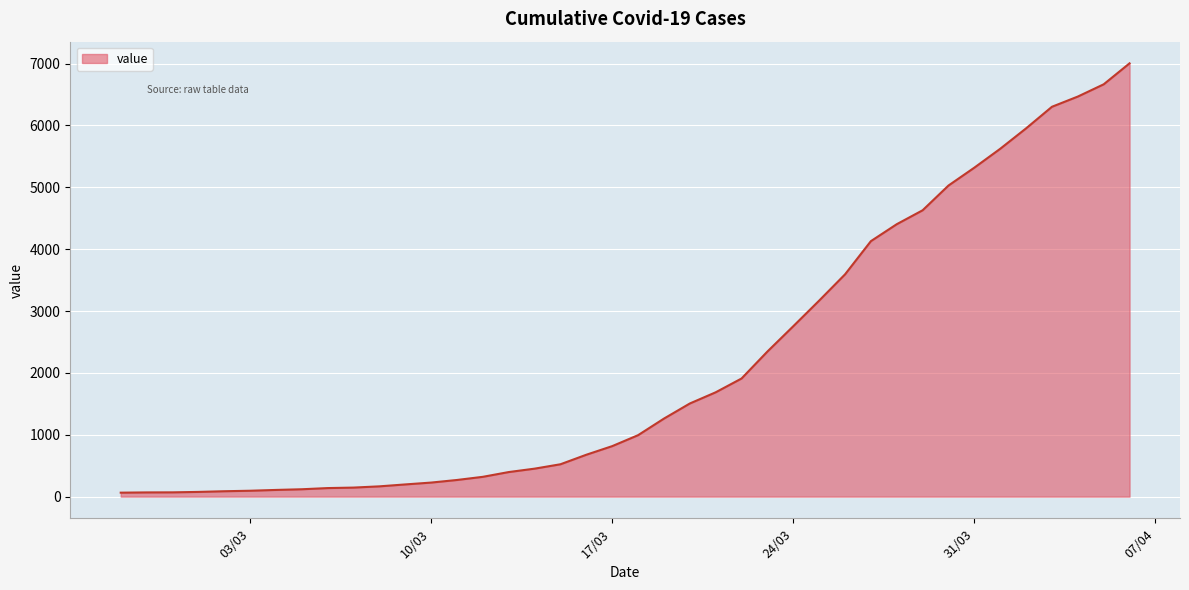

What is the greatest value displayed?

7003